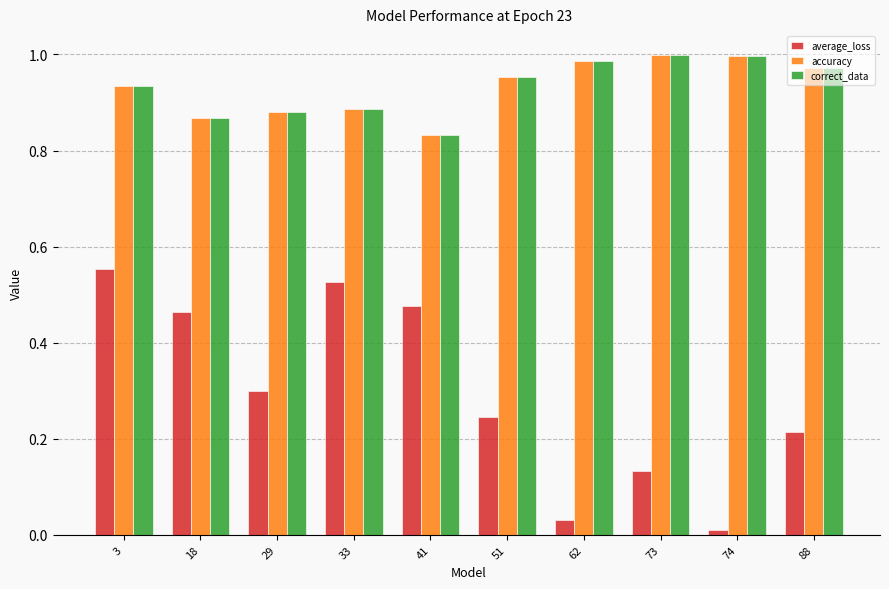

The value of accuracy at 51 is 1.0. True or false?

True